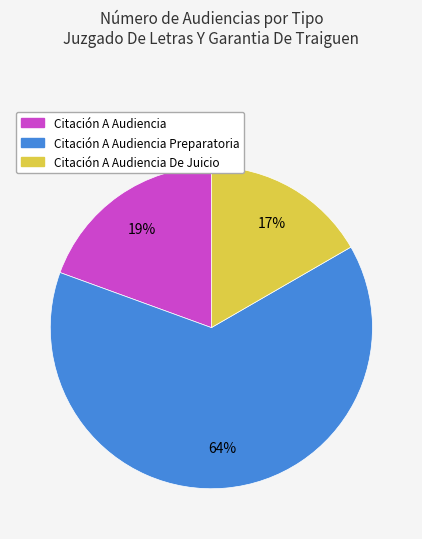

Is there a majority slice in this chart?

Yes